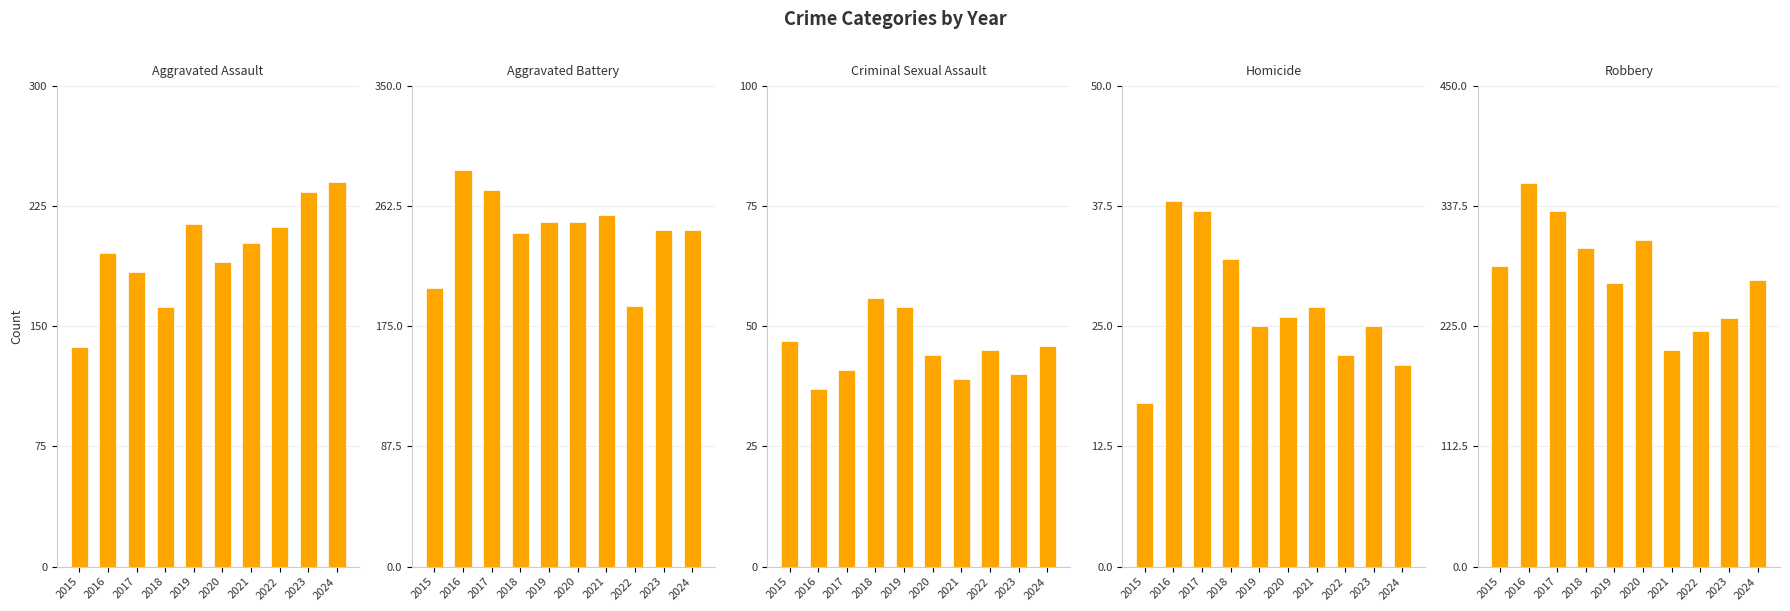

What is the value of the Robbery bar at the 4th from the left?

298